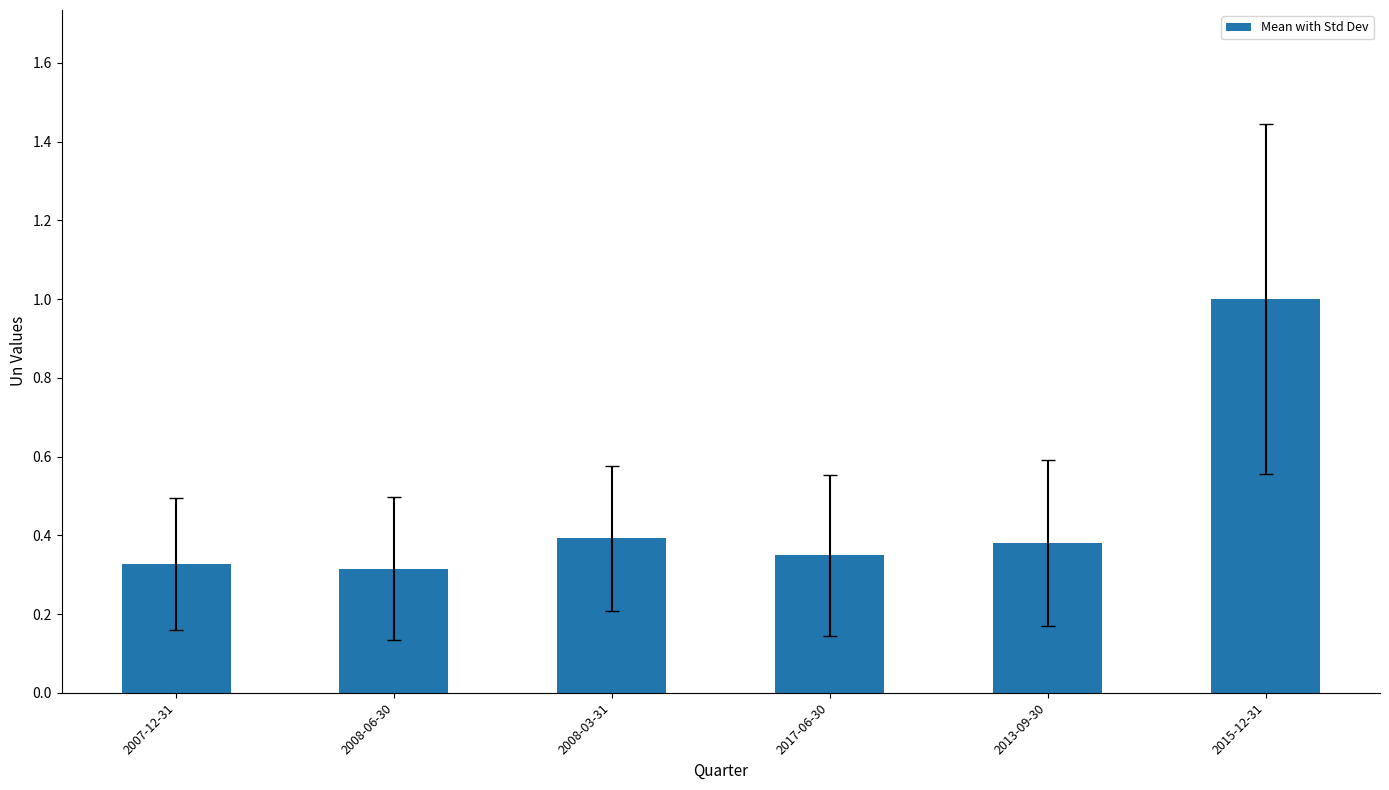

The value at 2008-03-31 is 0.6. True or false?

False